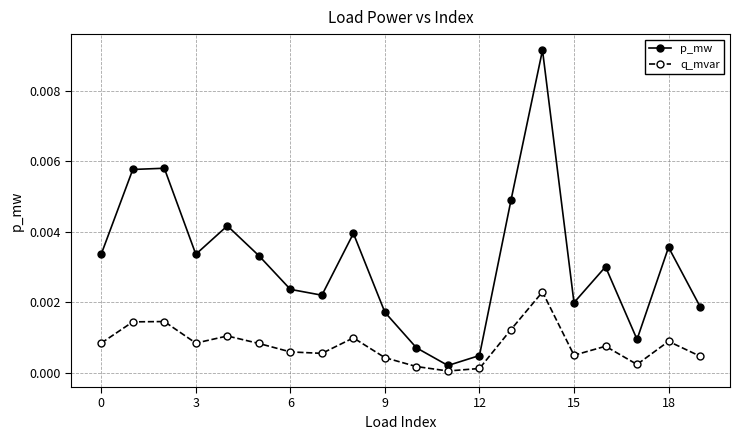

Which series has the largest range (max minus min)?

p_mw